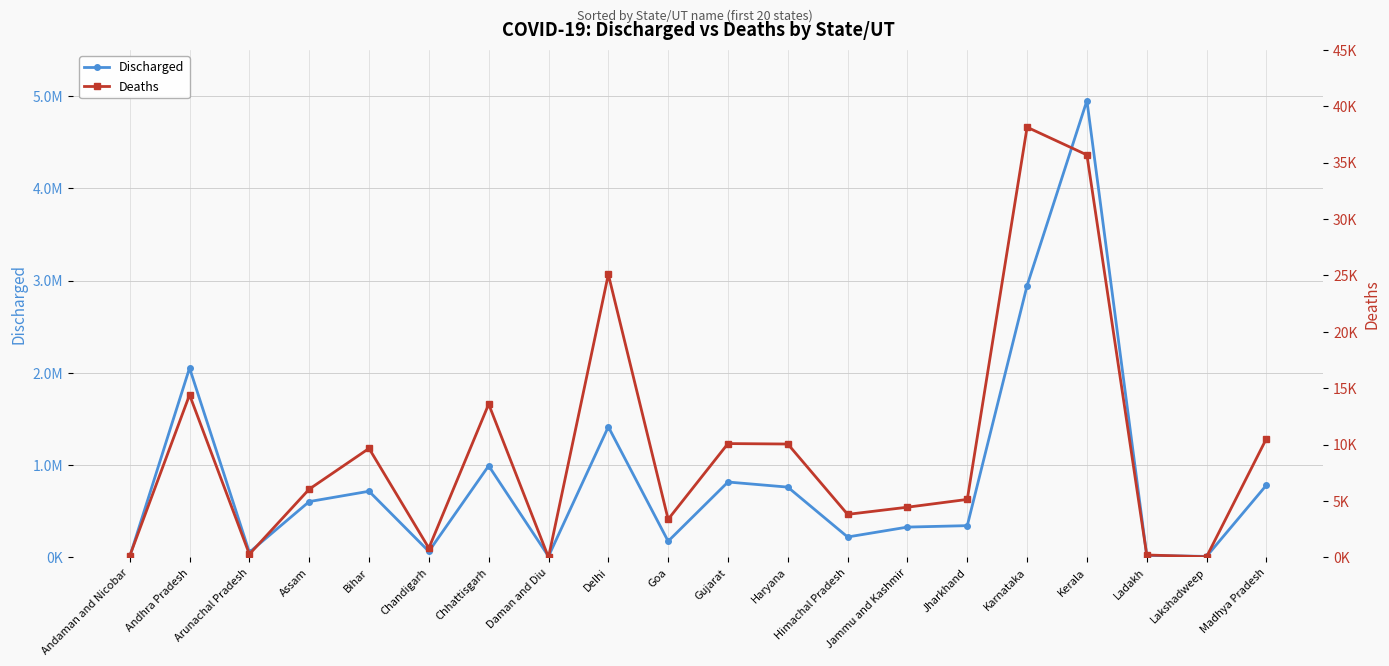

True or false: Deaths and Discharged cross at least once.

False